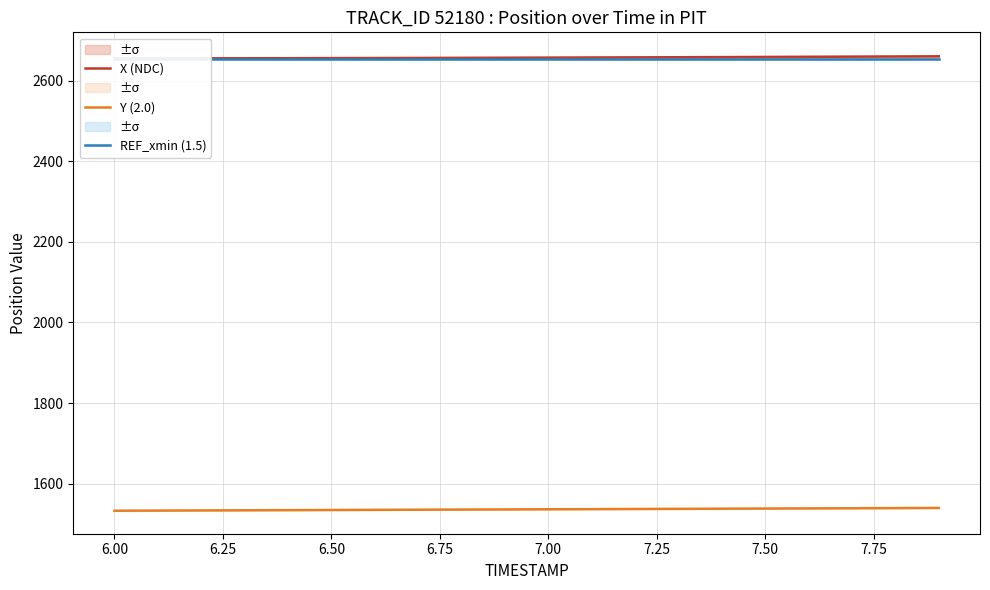

What is the minimum value for Y (2.0)?

1532.5